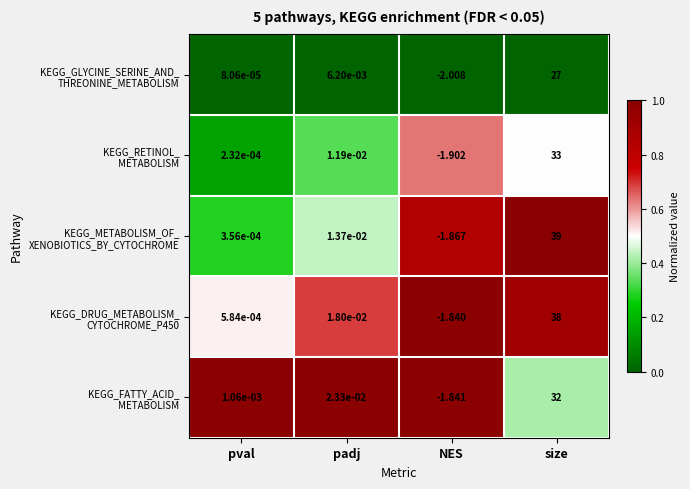

Which category has the lowest value across all series?

NES